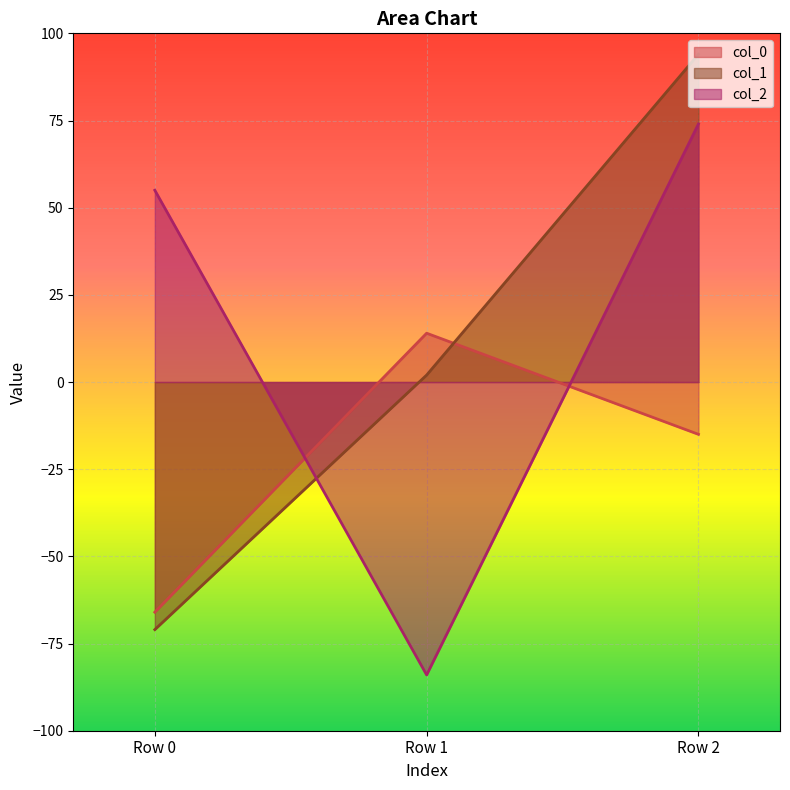

The col_0 series shows -66 at Row 0. True or false?

True